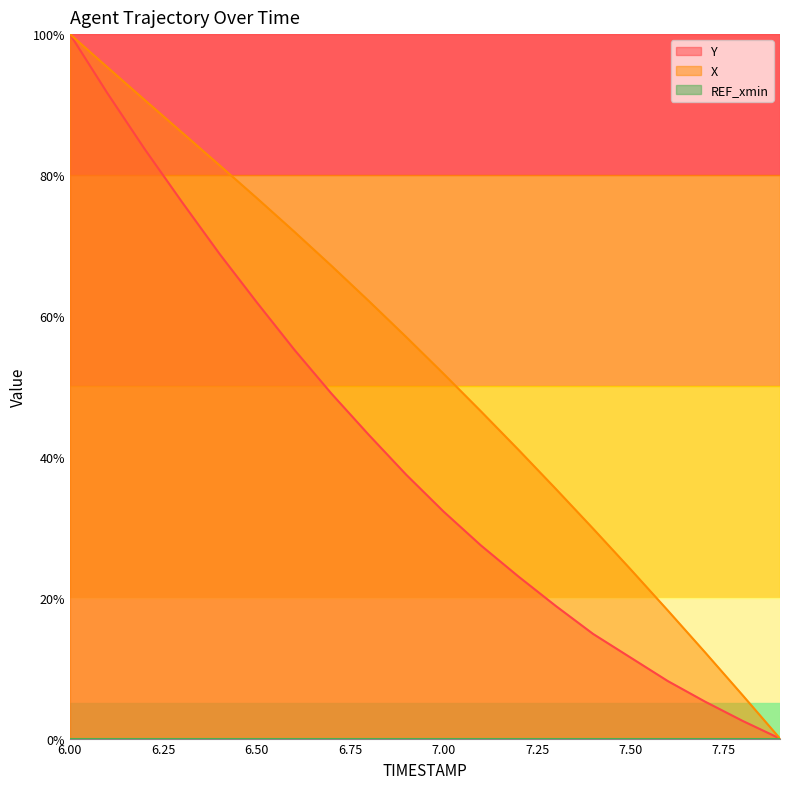

What is the value of the X point at the 6th from the left?

76.7